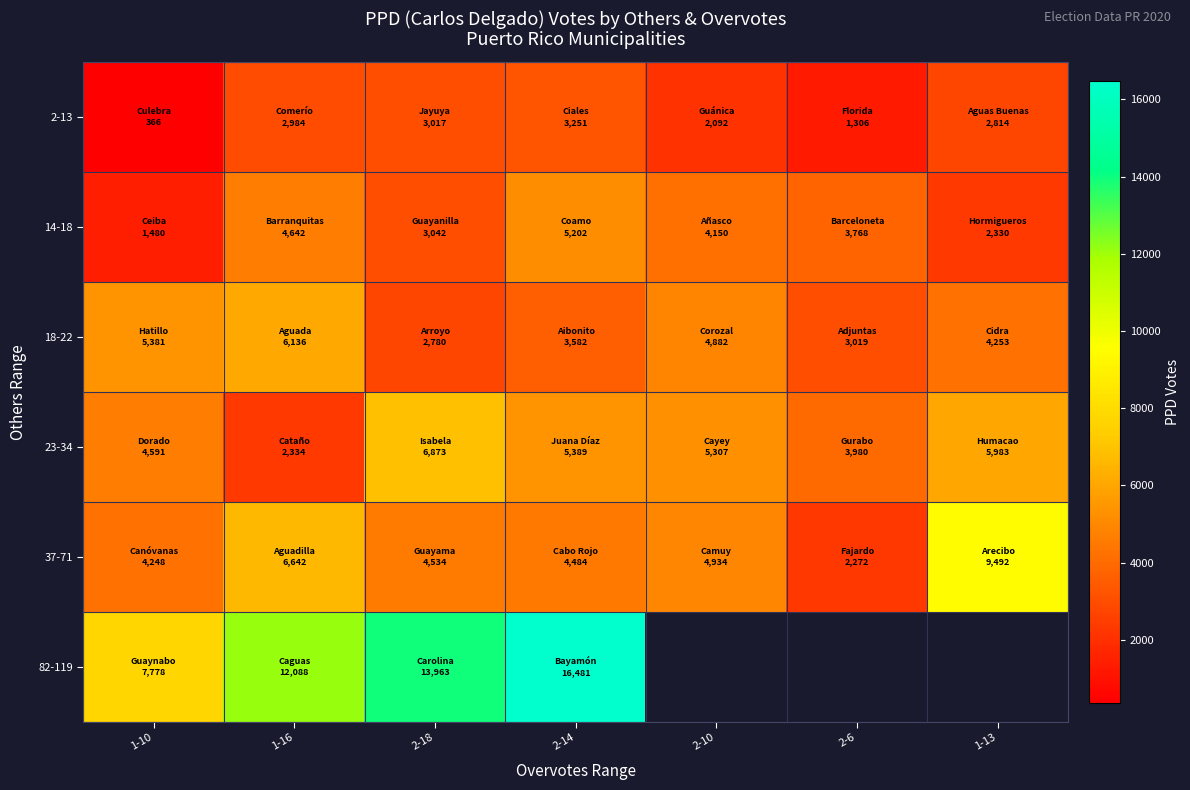

What is the total value across all series at 1-10?

23844.0